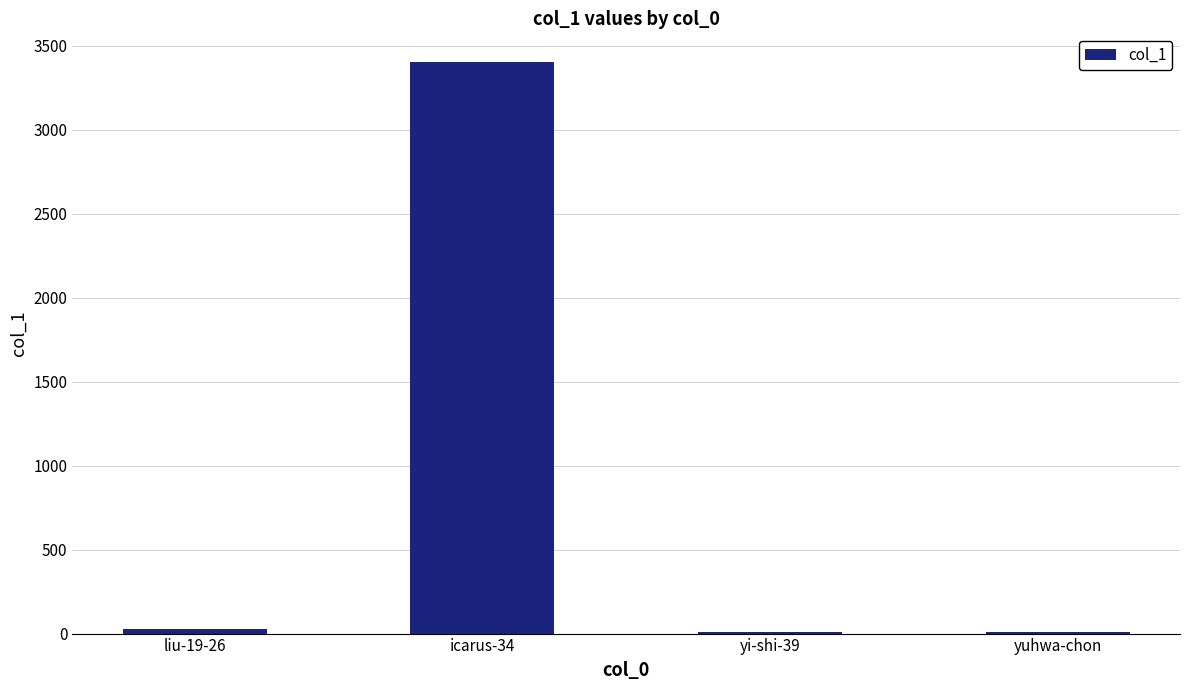

What is the sum of all values?

3452